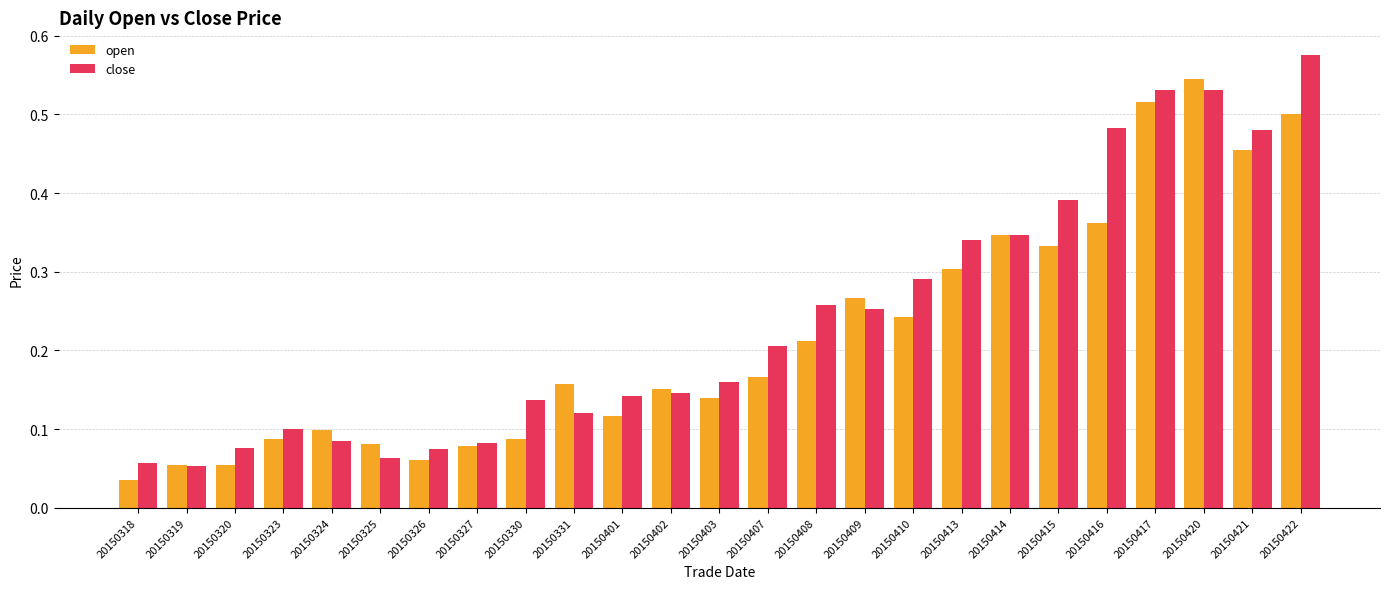

Which series changed the most between 20150402 and 20150415?

close